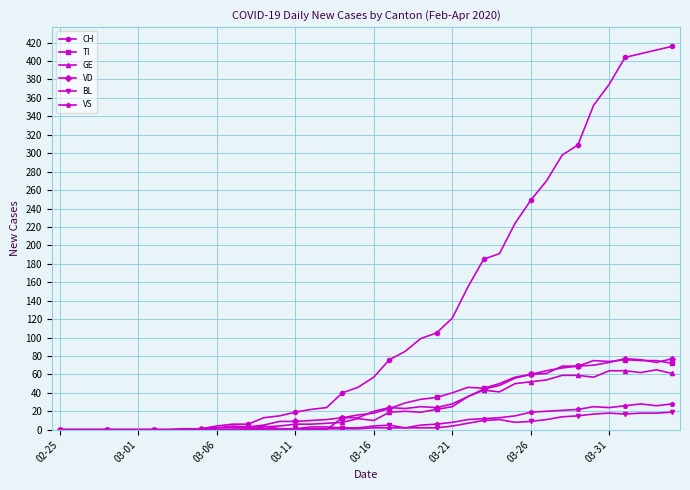

How many lines are shown in the chart?

6